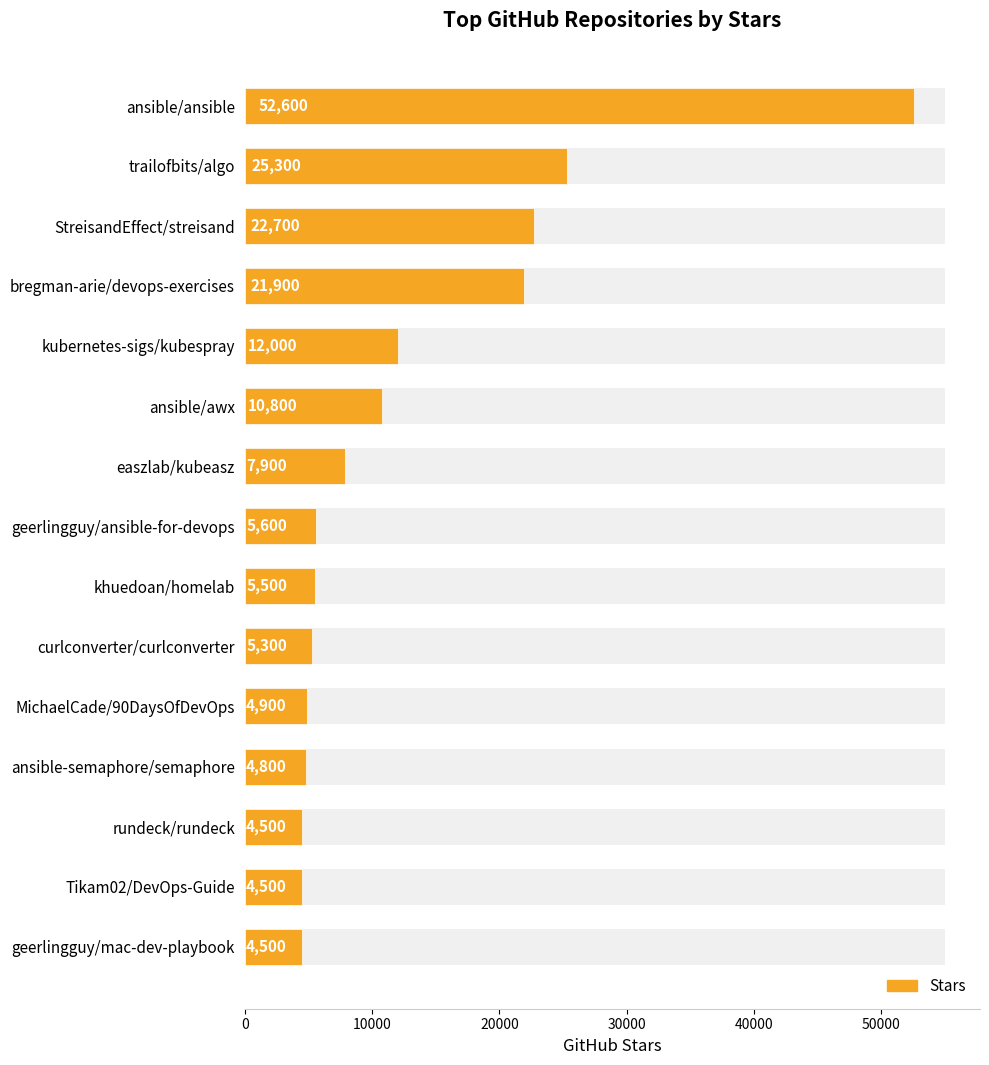

What is the average value?

12853